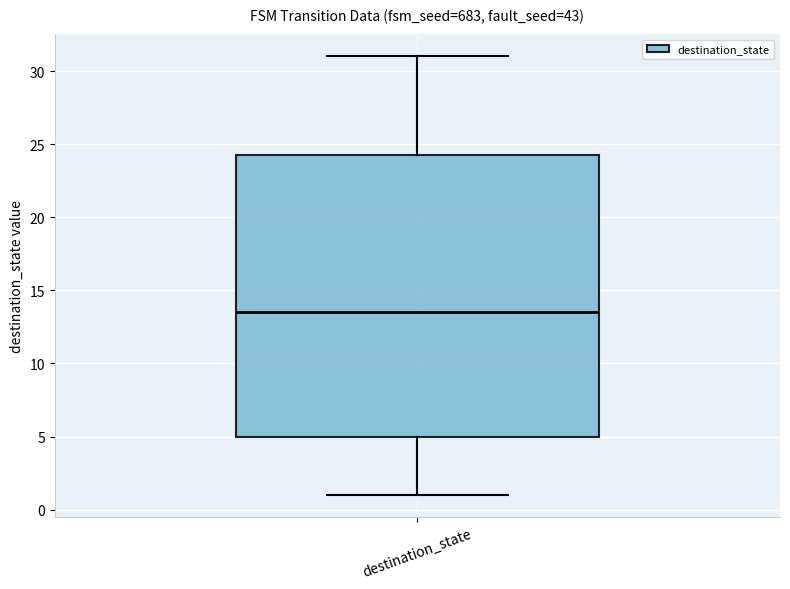

Transcribe this box plot: give where the median line is, the range the box spans, and where the two whiskers end, as read against the y-axis. The values are not printed on the chart, so give them approximately, as read against the axis.

median 13.5, box 5.0 to 24.5, whiskers 1.0 to 31.0